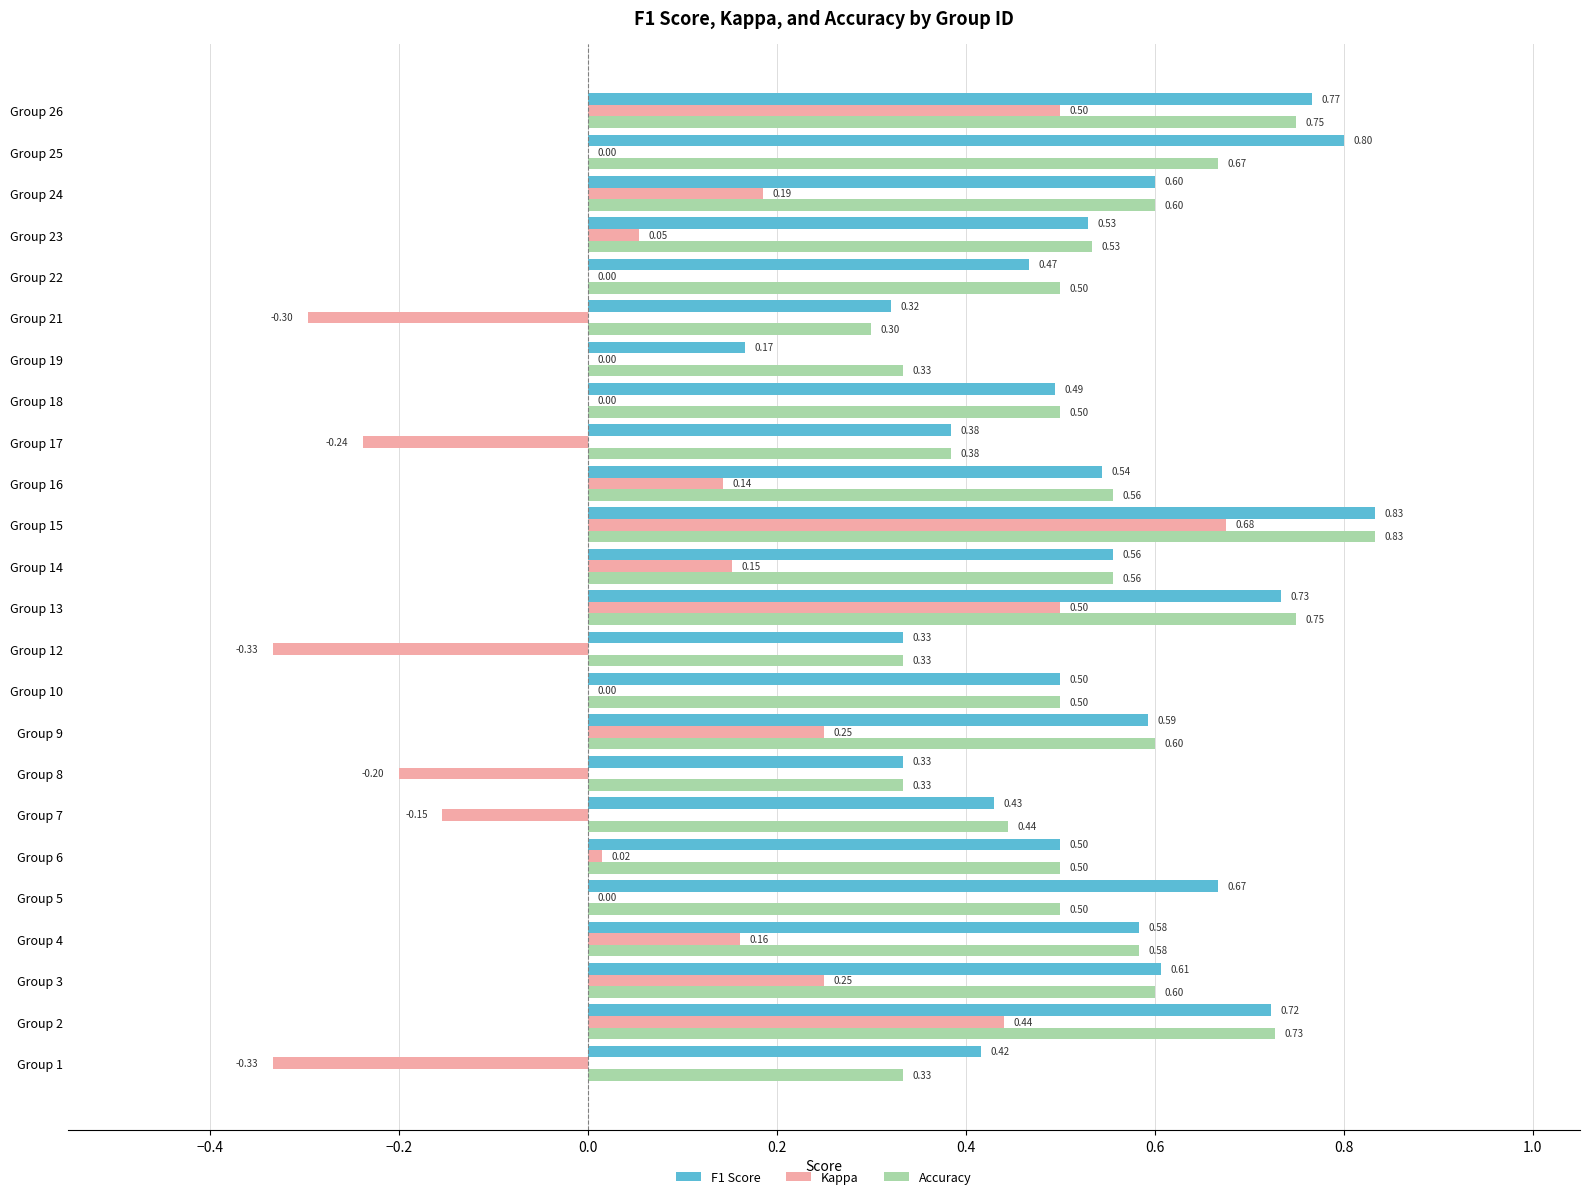

Is the value of Accuracy at Group 21 greater than the value of F1 Score at Group 15?

No